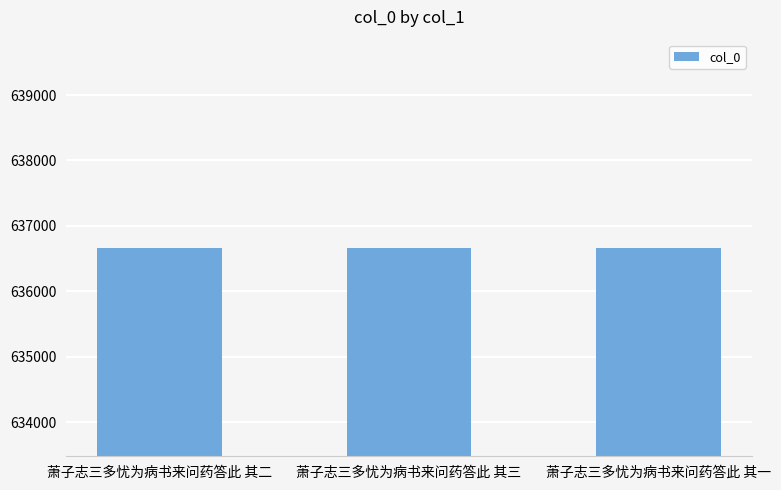

How many bars are there in total?

3